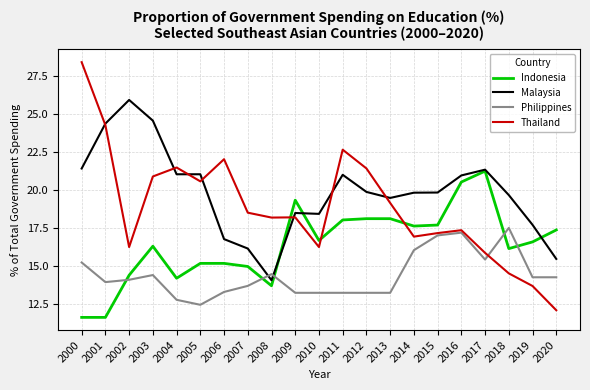

Rank the series by their average value, from lowest to highest.

Philippines, Indonesia, Thailand, Malaysia